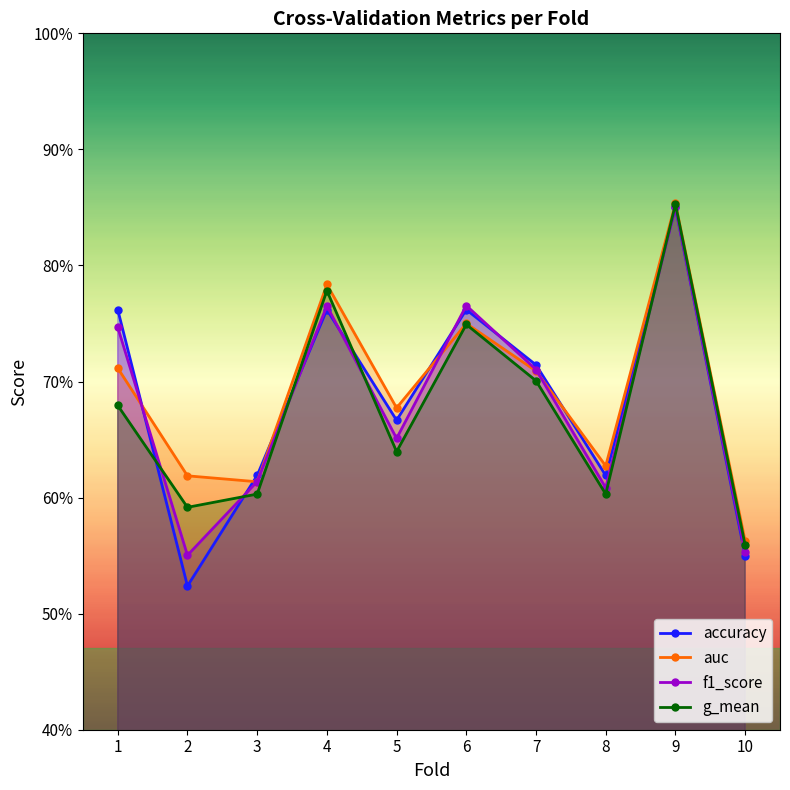

What is the value of the f1_score point at the 3rd from the left?

0.6